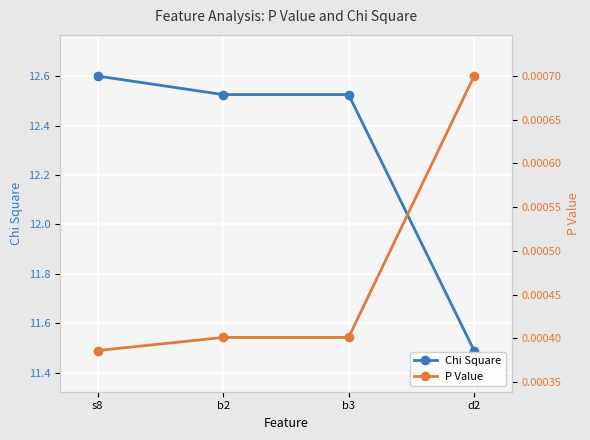

Which series has the largest total across all categories?

Chi Square